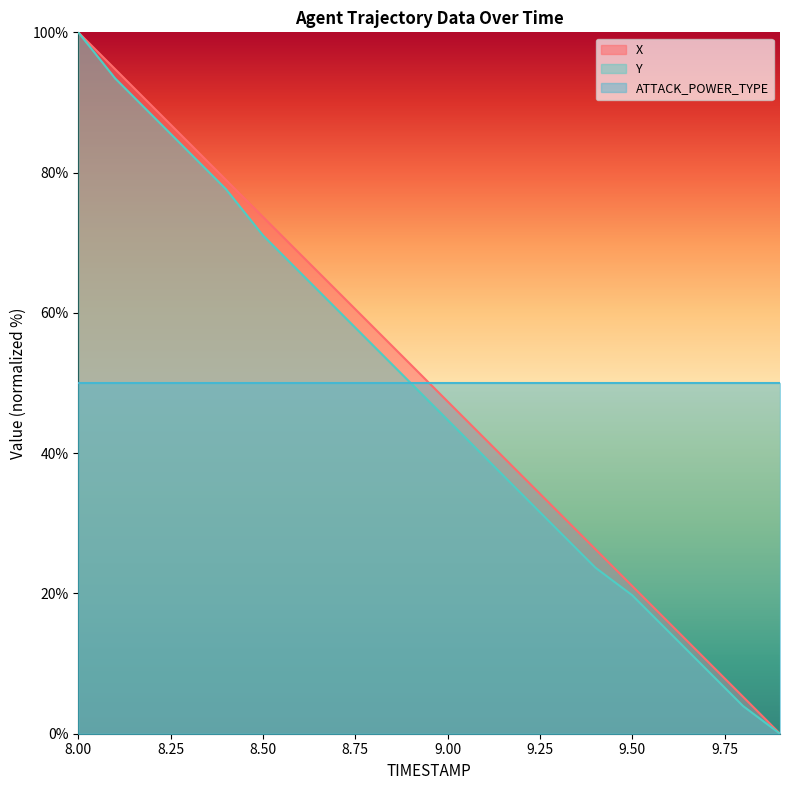

True or false: Y and X intersect in this chart.

False